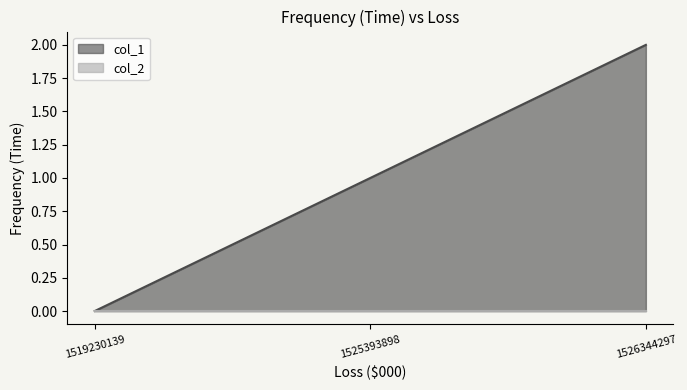

The value of col_2 at 1519230139 is 0. True or false?

True